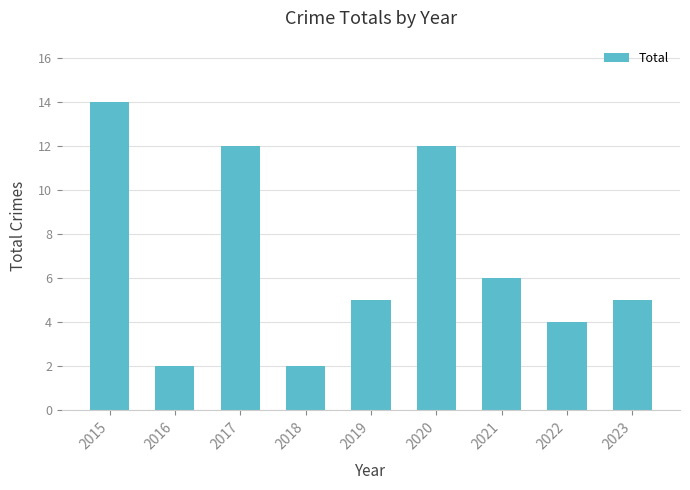

Where is the data nearest to the value 8?

2021